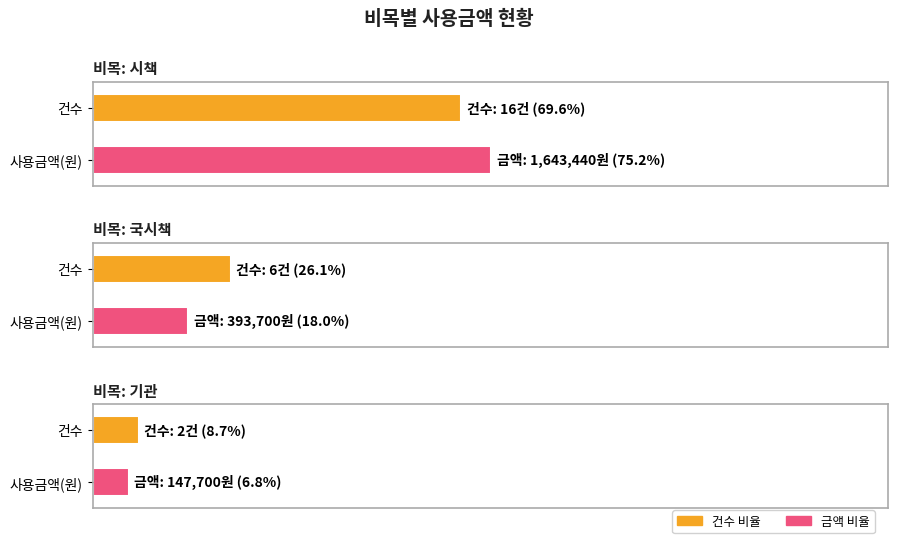

Which series has the largest total across all categories?

사용금액(원)